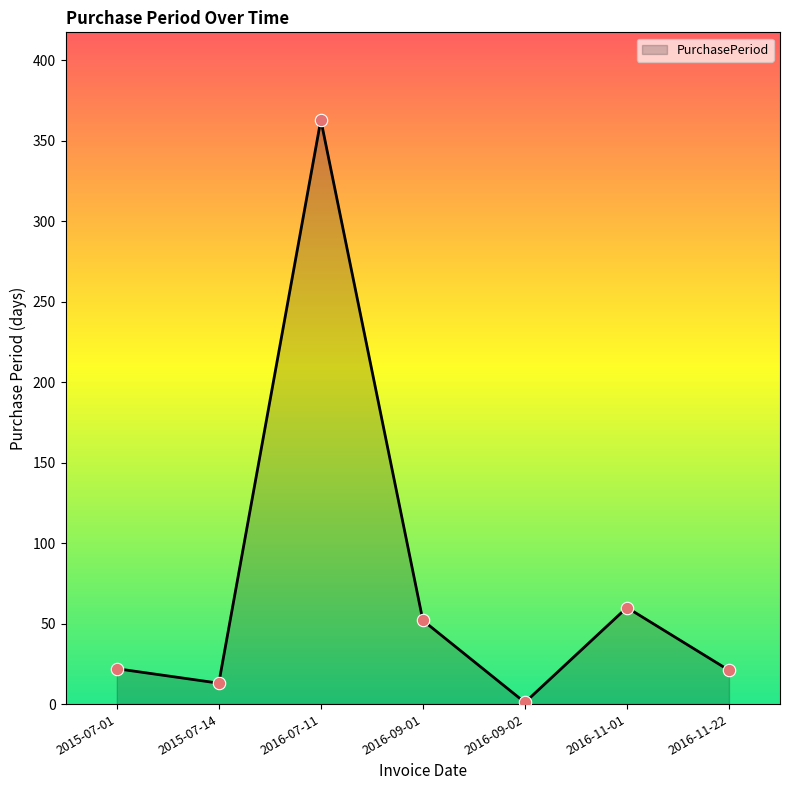

Which has a higher value, 2015-07-14 or 2016-11-01?

2016-11-01